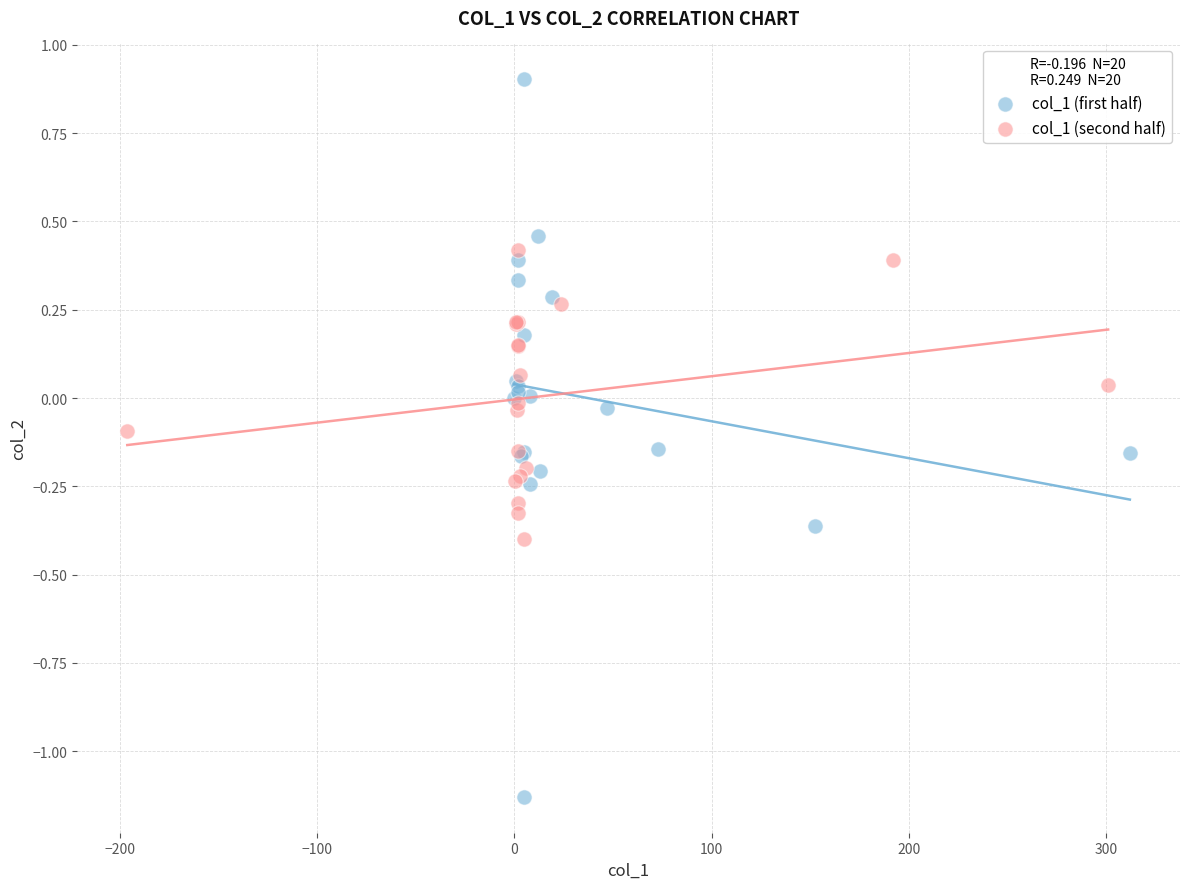

Which series reaches the minimum Y coordinate?

col_1 (first half)